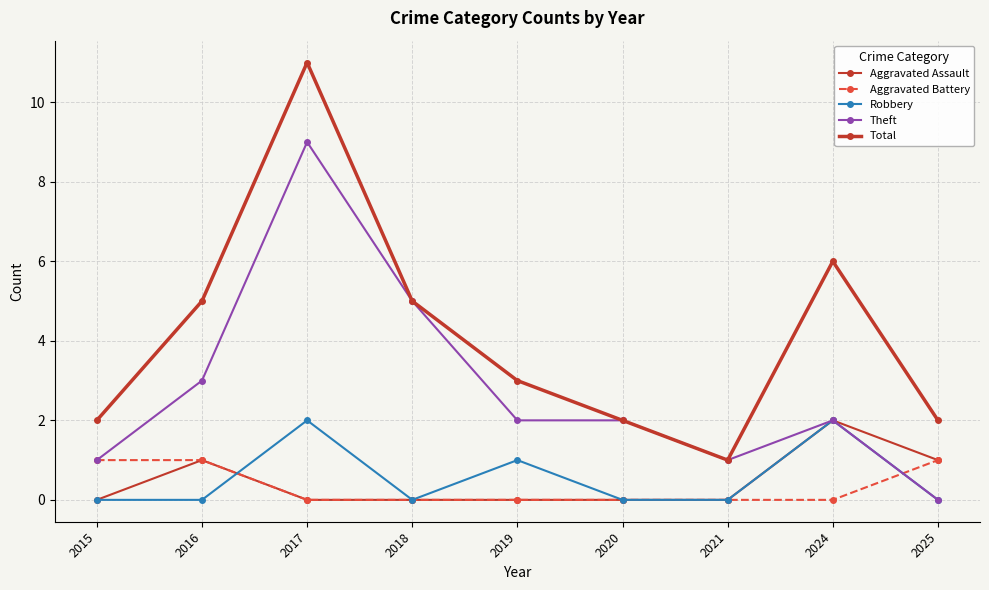

Is the value of Theft at 2021 greater than the value of Aggravated Assault at 2020?

Yes